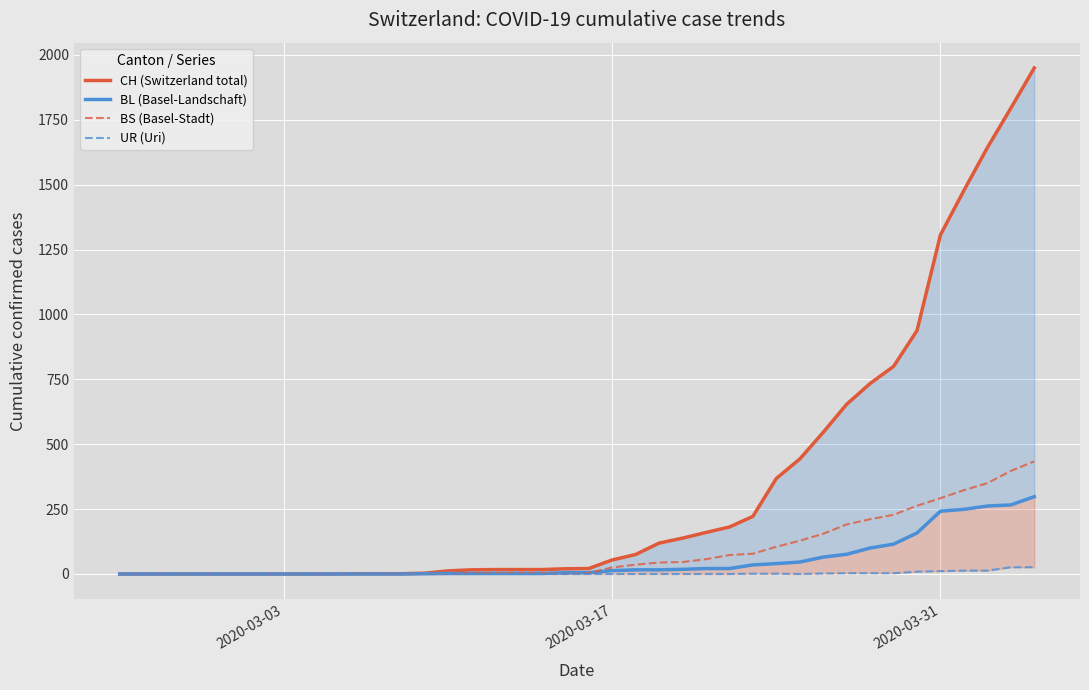

True or false: UR (Uri) has more than 2 interior local peaks.

False